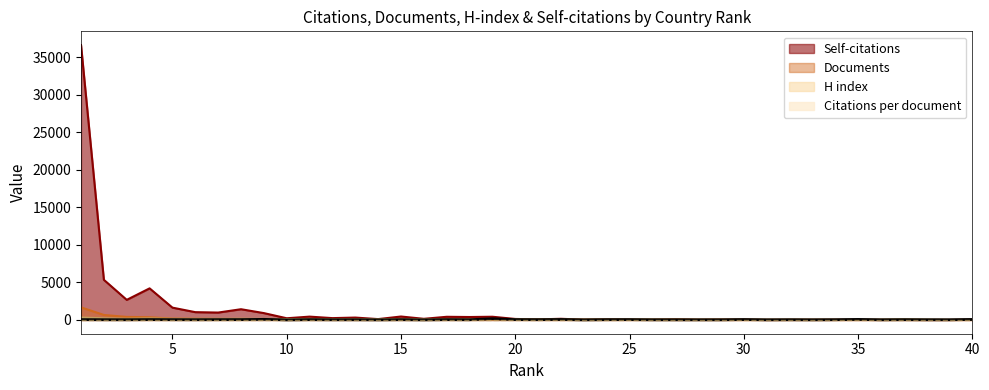

Reading right to left, list all the values displayed in this chart.

Citations per document: 40=68.2	39=29.0	38=30.8	37=40.0	36=25.5	35=74.1	34=35.6	33=20.6	32=32.3	31=21.7	30=56.7	29=22.4	28=20.9	27=23.9	26=24.9	25=48.7	24=41.7	23=14.7	22=64.2	21=41.9	20=49.9	19=171.6	18=33.4	17=46.5	16=16.1	15=40.9	14=17.5	13=31.5	12=29.9	11=43.8	10=12.0	9=83.8	8=48.4	7=44.2	6=35.8	5=40.8	4=49.8	3=31.5	2=35.9	1=46.4
H index: 40=47.0	39=27.0	38=52.0	37=102.0	36=52.0	35=43.0	34=44.0	33=53.0	32=51.0	31=44.0	30=56.0	29=65.0	28=55.0	27=79.0	26=72.0	25=72.0	24=77.0	23=61.0	22=82.0	21=86.0	20=95.0	19=104.0	18=87.0	17=96.0	16=75.0	15=125.0	14=92.0	13=95.0	12=92.0	11=135.0	10=117.0	9=141.0	8=163.0	7=143.0	6=143.0	5=151.0	4=210.0	3=164.0	2=221.0	1=326.0
Documents: 40=5.0	39=5.0	38=5.0	37=6.0	36=6.0	35=7.0	34=8.0	33=8.0	32=9.0	31=10.0	30=10.0	29=14.0	28=15.0	27=17.0	26=18.0	25=19.0	24=20.0	23=24.0	22=26.0	21=26.0	20=40.0	19=41.0	18=42.0	17=47.0	16=53.0	15=58.0	14=59.0	13=66.0	12=69.0	11=82.0	10=93.0	9=118.0	8=136.0	7=144.0	6=164.0	5=186.0	4=364.0	3=408.0	2=669.0	1=1677.0
Self-citations: 40=57.0	39=5.0	38=5.0	37=25.0	36=16.0	35=23.0	34=27.0	33=22.0	32=24.0	31=9.0	30=57.0	29=61.0	28=28.0	27=115.0	26=32.0	25=43.0	24=92.0	23=42.0	22=158.0	21=80.0	20=136.0	19=431.0	18=394.0	17=424.0	16=154.0	15=461.0	14=116.0	13=321.0	12=247.0	11=446.0	10=228.0	9=916.0	8=1431.0	7=987.0	6=1041.0	5=1642.0	4=4208.0	3=2678.0	2=5344.0	1=36592.0